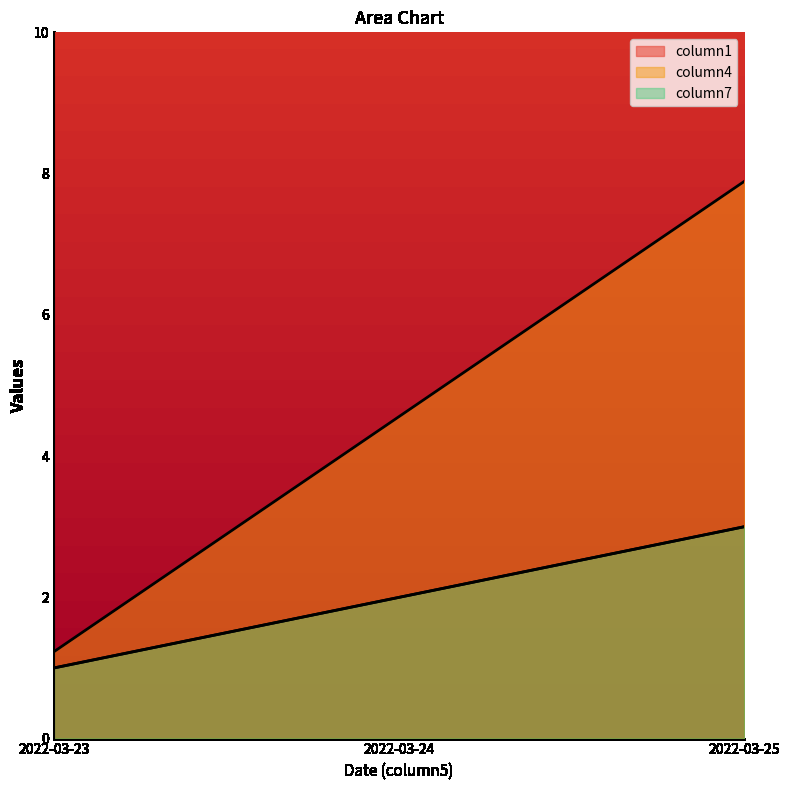

The value of column1 at 2022-03-24 is 4.6. True or false?

True